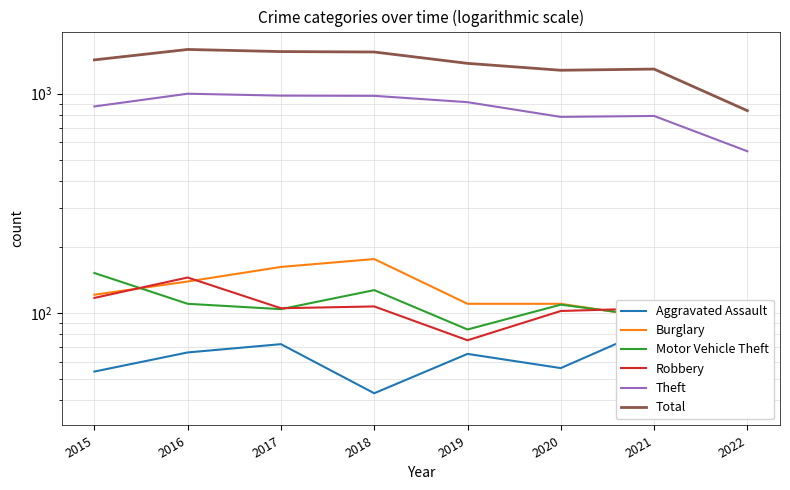

Is this an area chart (filled region under the line)?

No